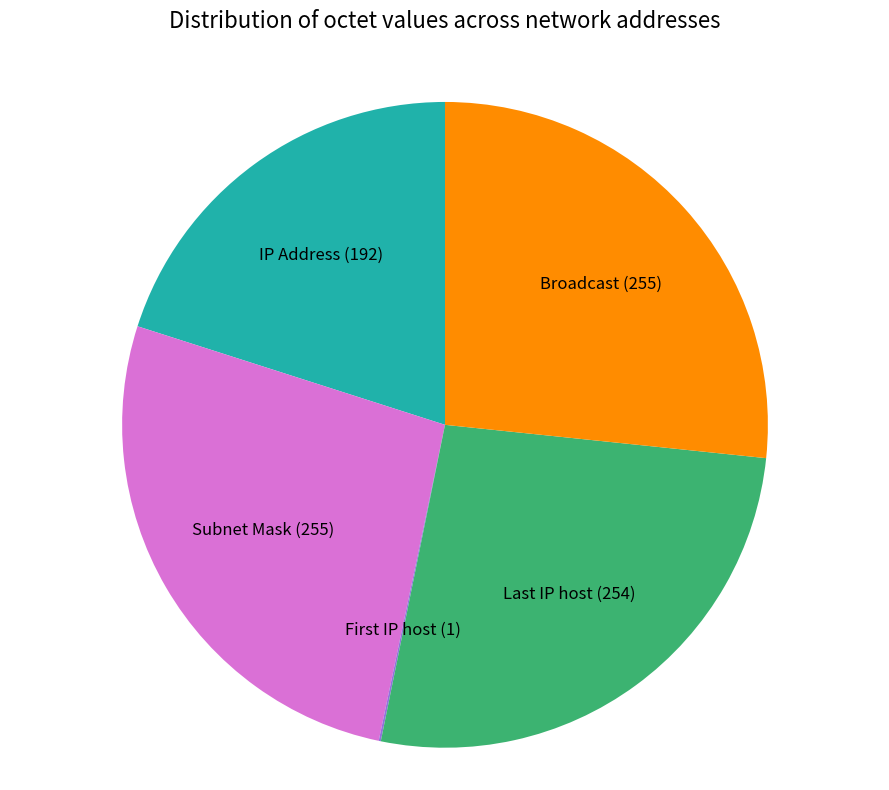

Is there a majority slice in this chart?

No